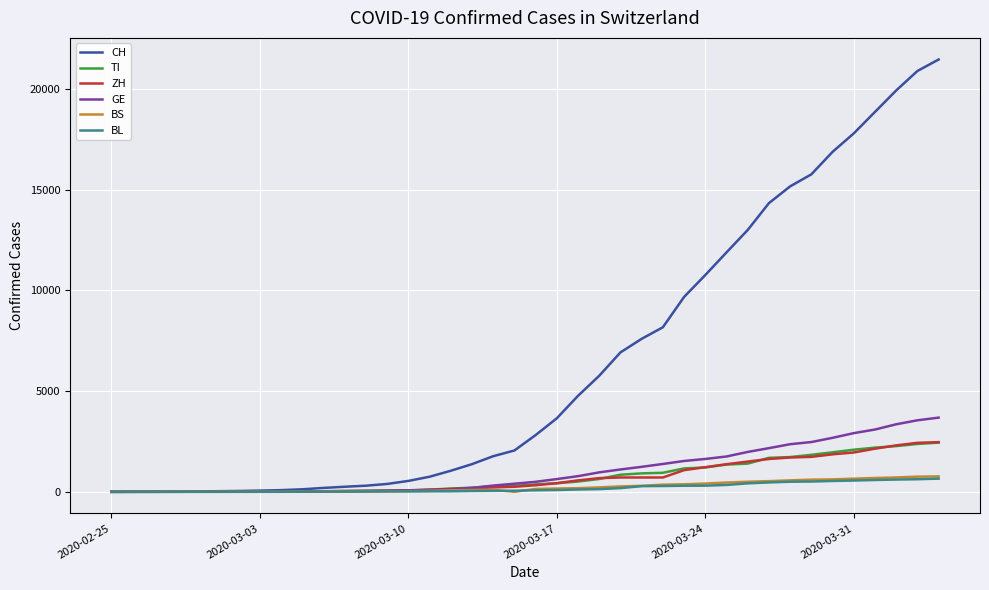

Which series has the largest total across all categories?

CH